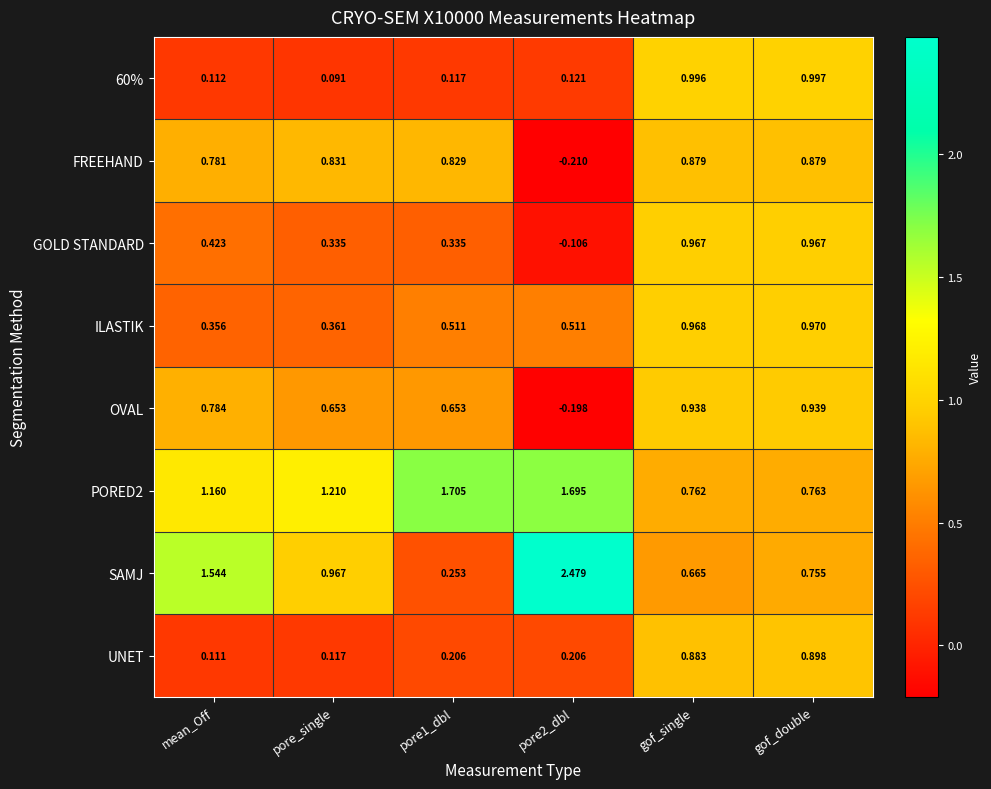

At which label does PORED2 first exceed 1?

mean_Off